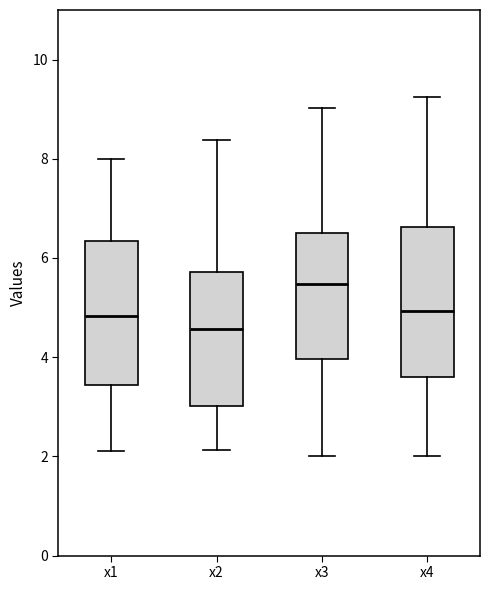

Which box's median line is the highest?

x3